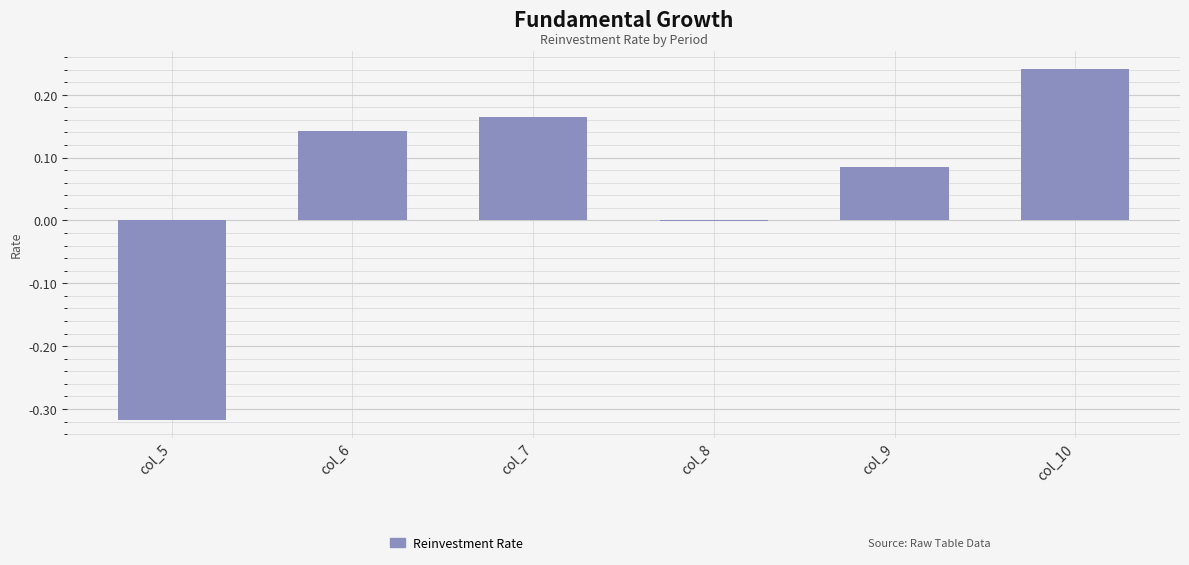

True or false: the data shows -0.5 at col_5.

False